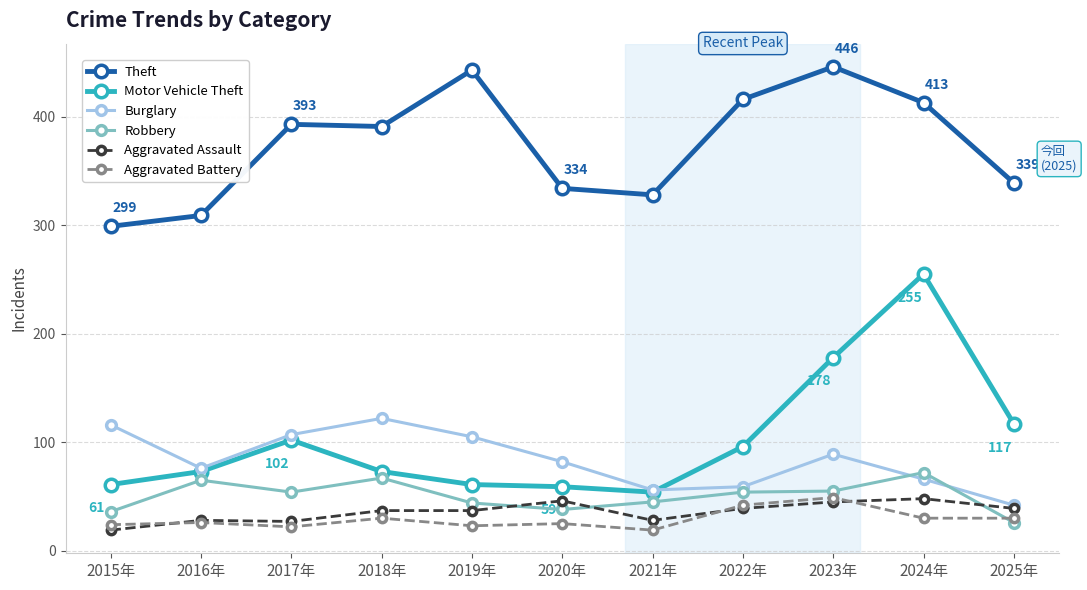

At how many categories does at least one series exceed 39?

11